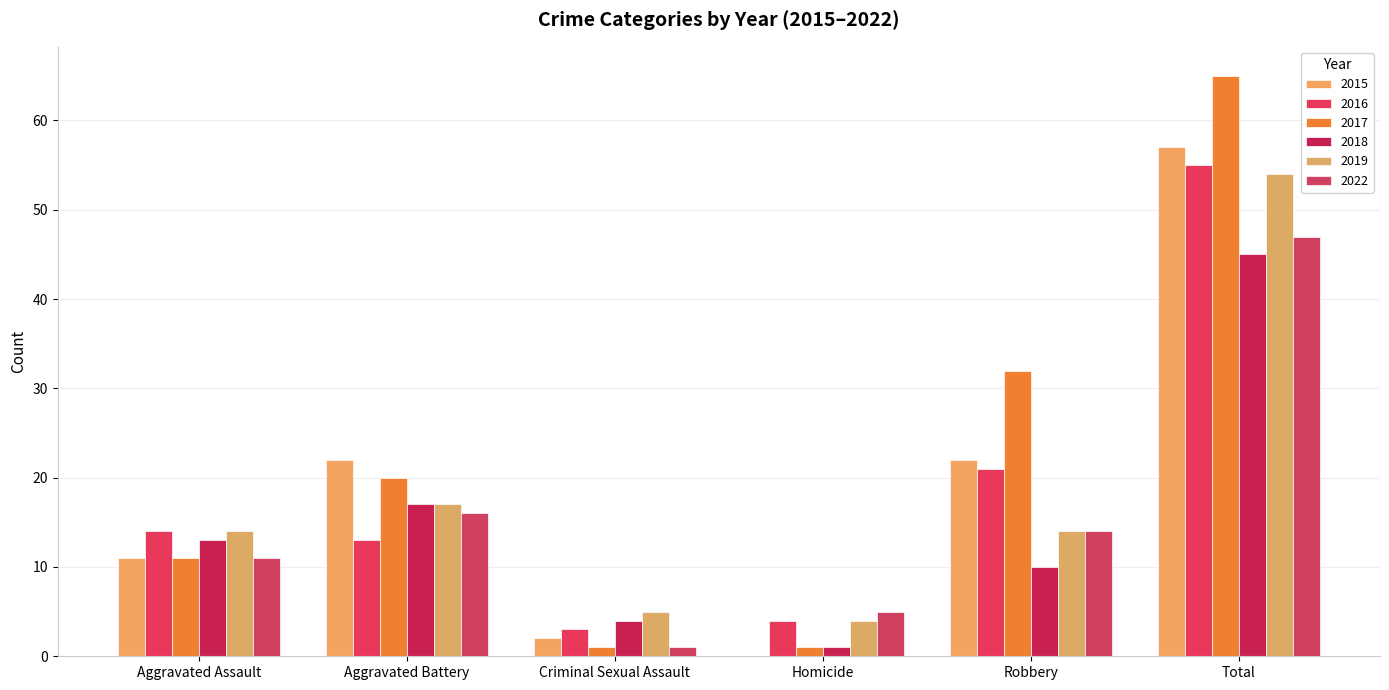

How many categories are shown in the chart?

6